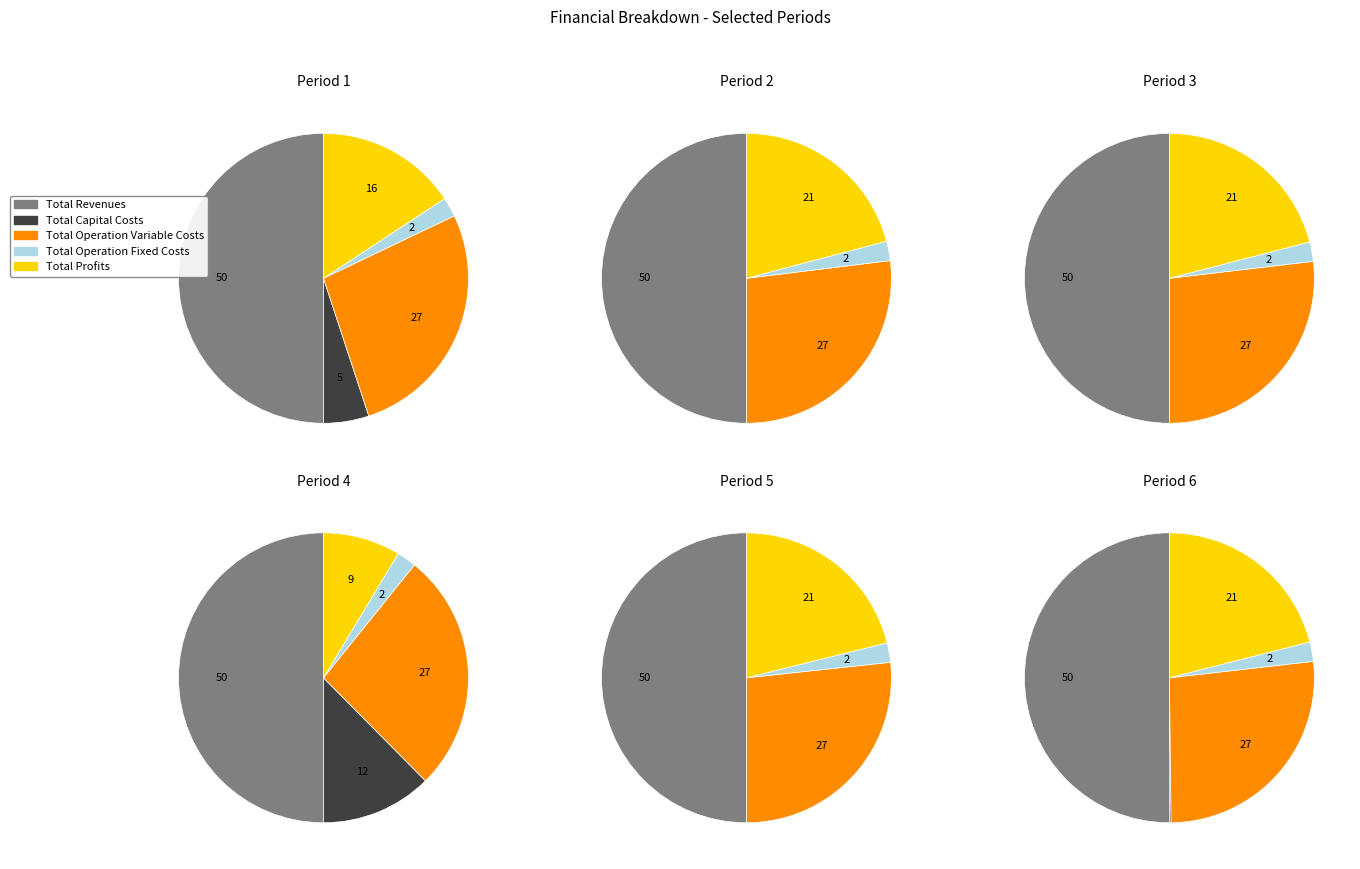

Which has a higher value, Total Profits or Total Revenues?

Total Revenues